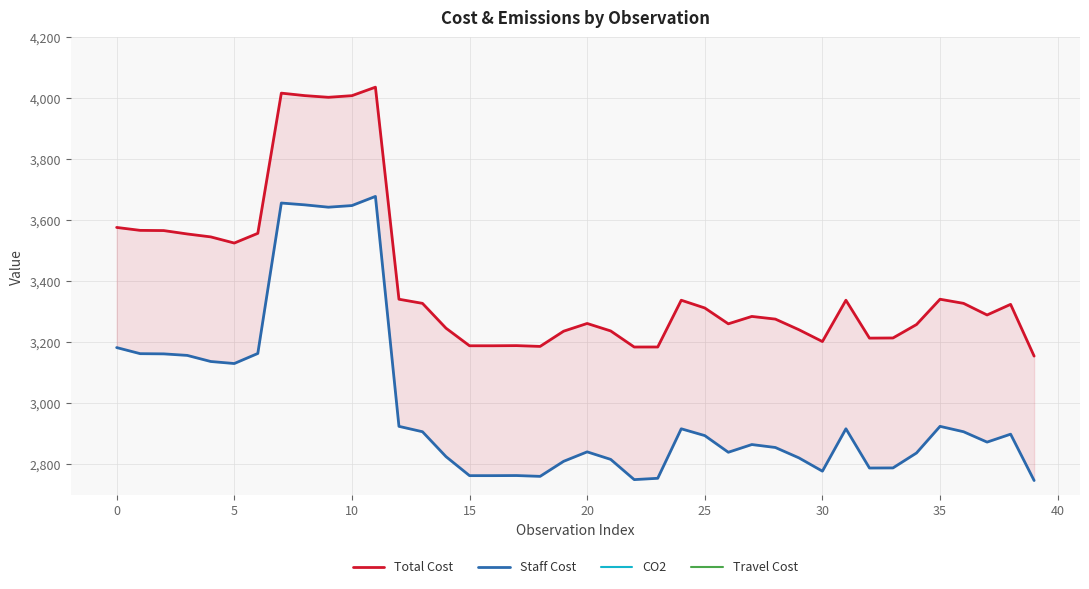

At which label does CO2 reach its minimum?

11